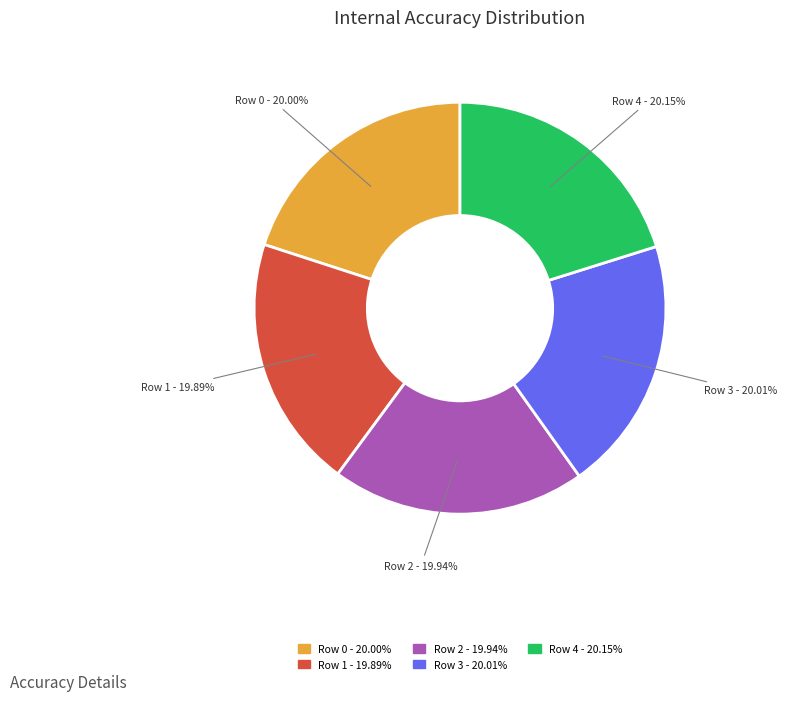

Does any single category account for the majority?

No